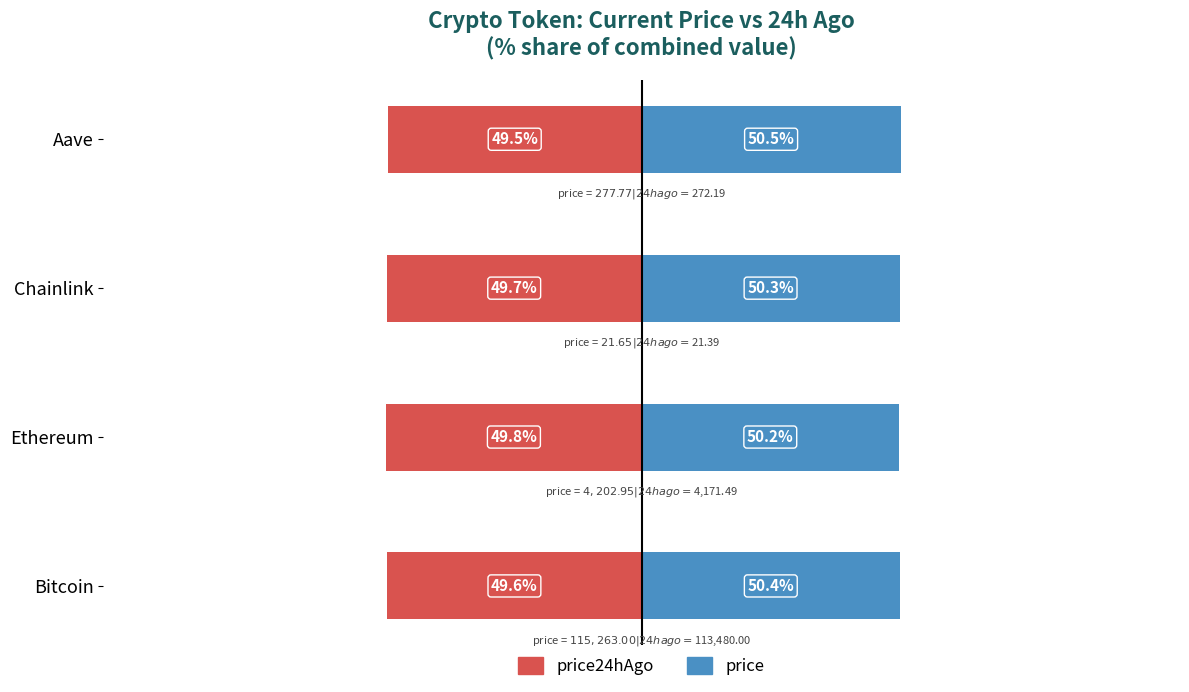

Which series changed the most between Bitcoin and Aave?

price24hAgo